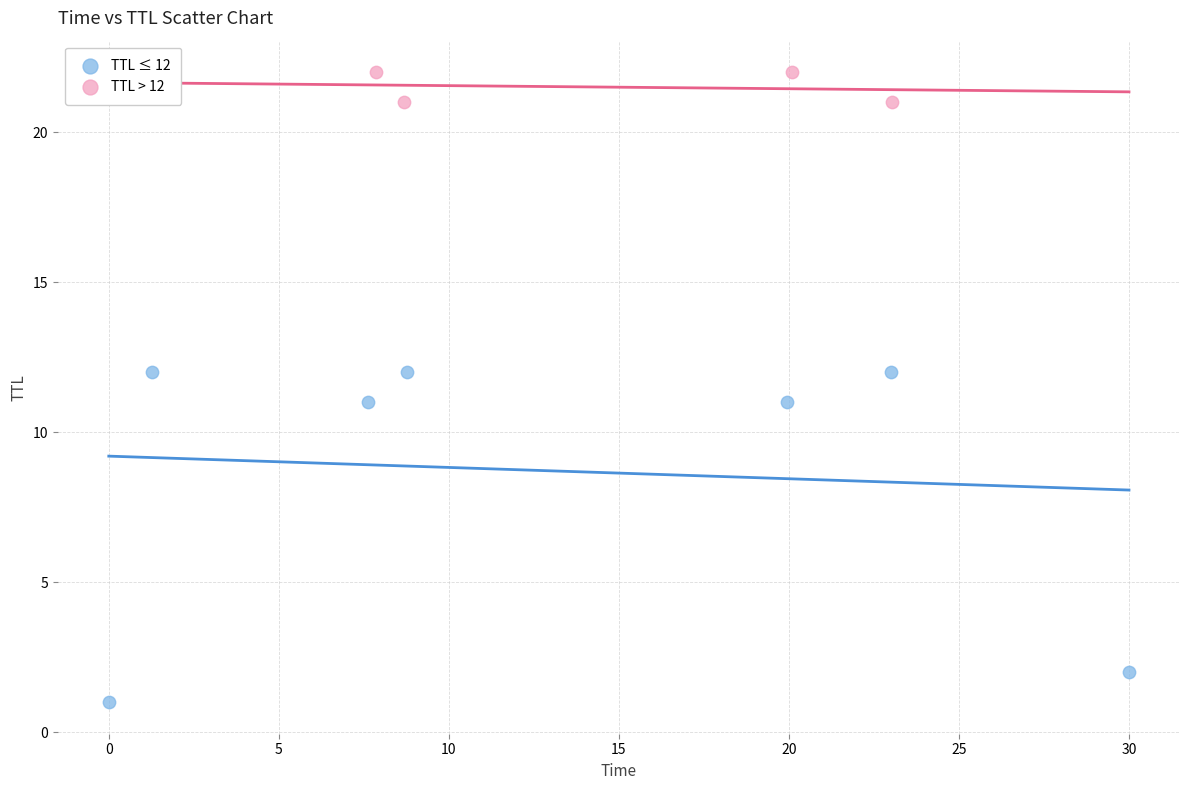

Which series contains the highest Y value?

TTL > 12